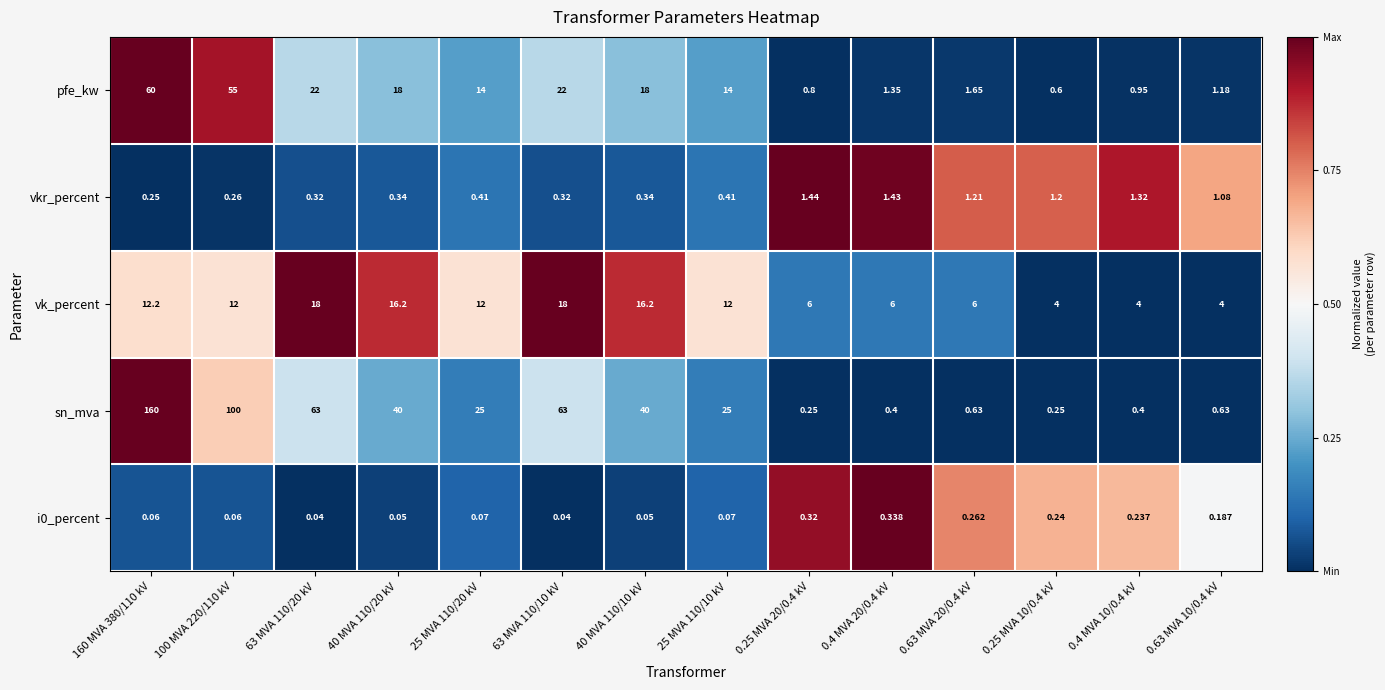

Which series has the largest range (max minus min)?

sn_mva